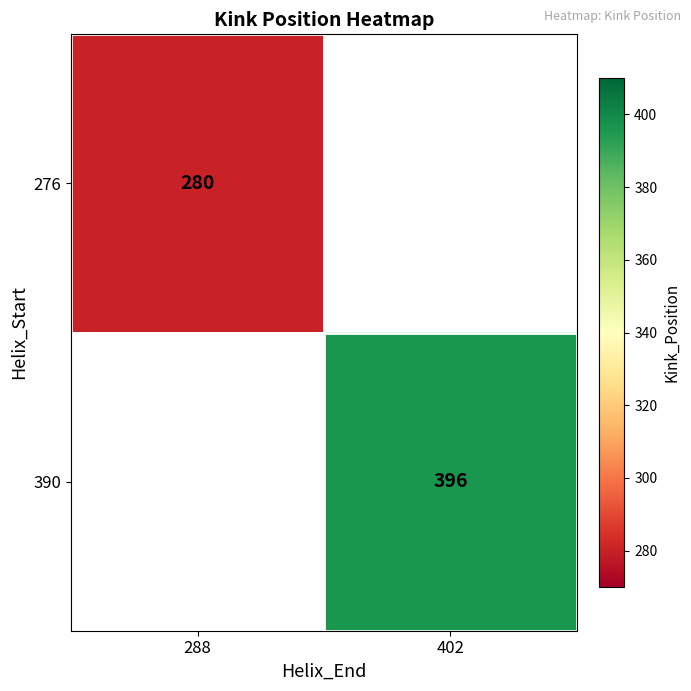

Is the value of 276 at 288 greater than the value of 390 at 402?

No